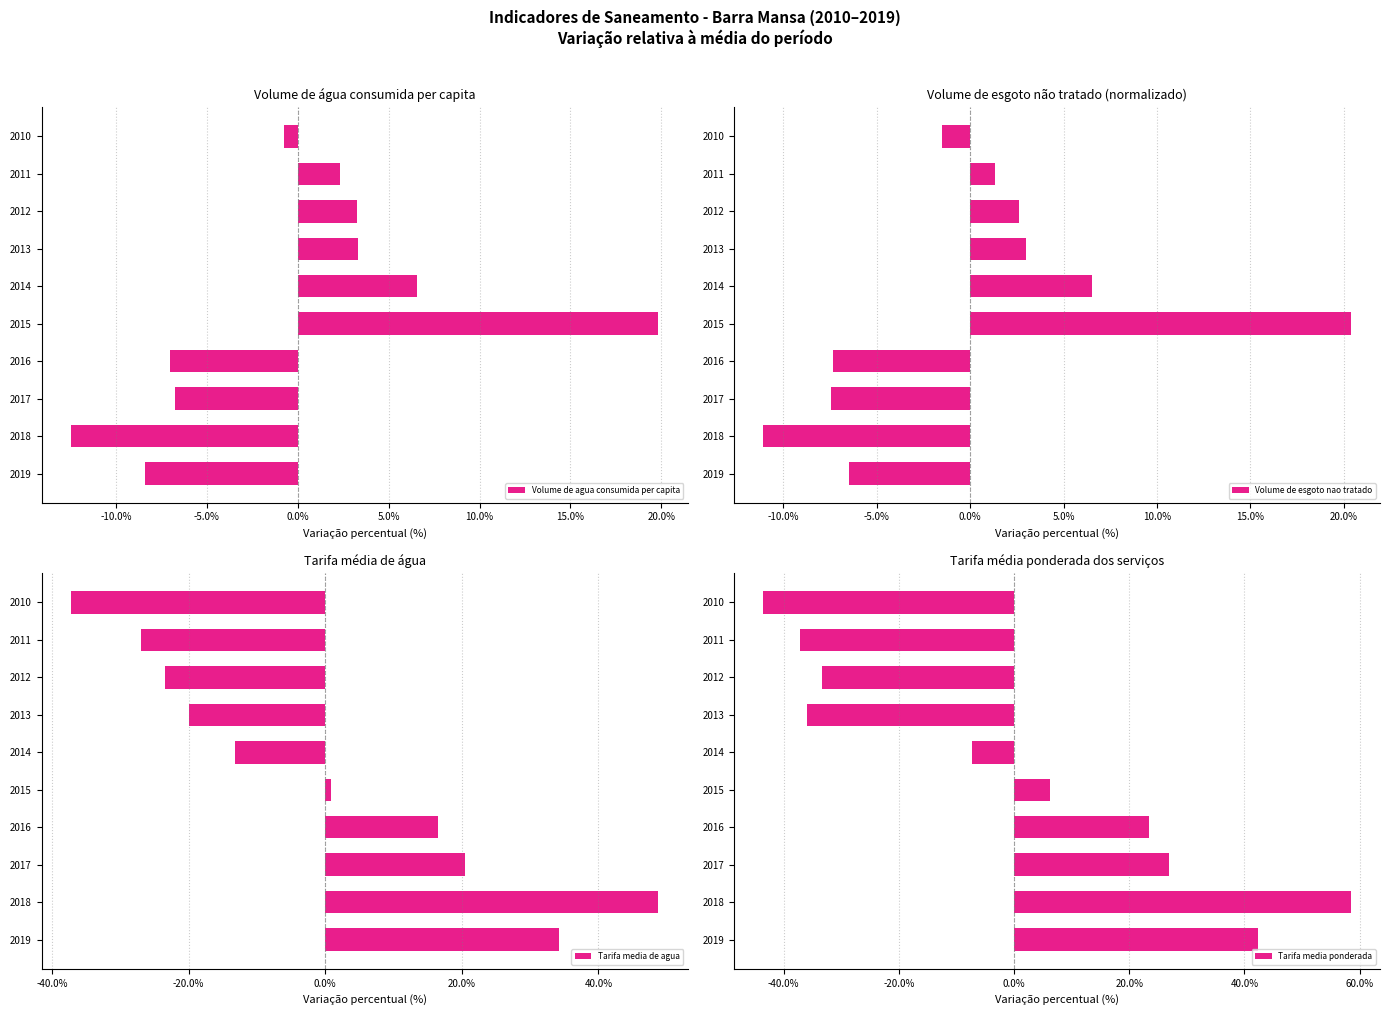

Which category has the lowest value in the Volume de agua consumida per capita series?

2018